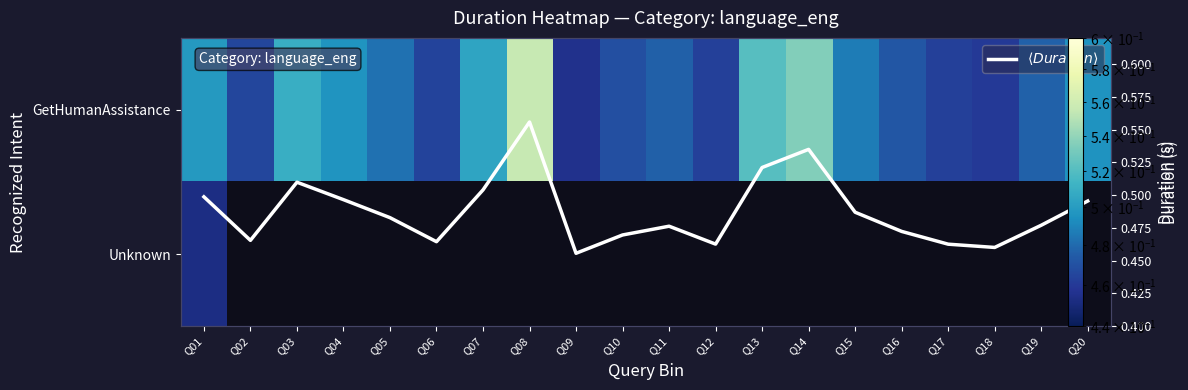

True or false: GetHumanAssistance has a value of 0.1 at Q03.

False